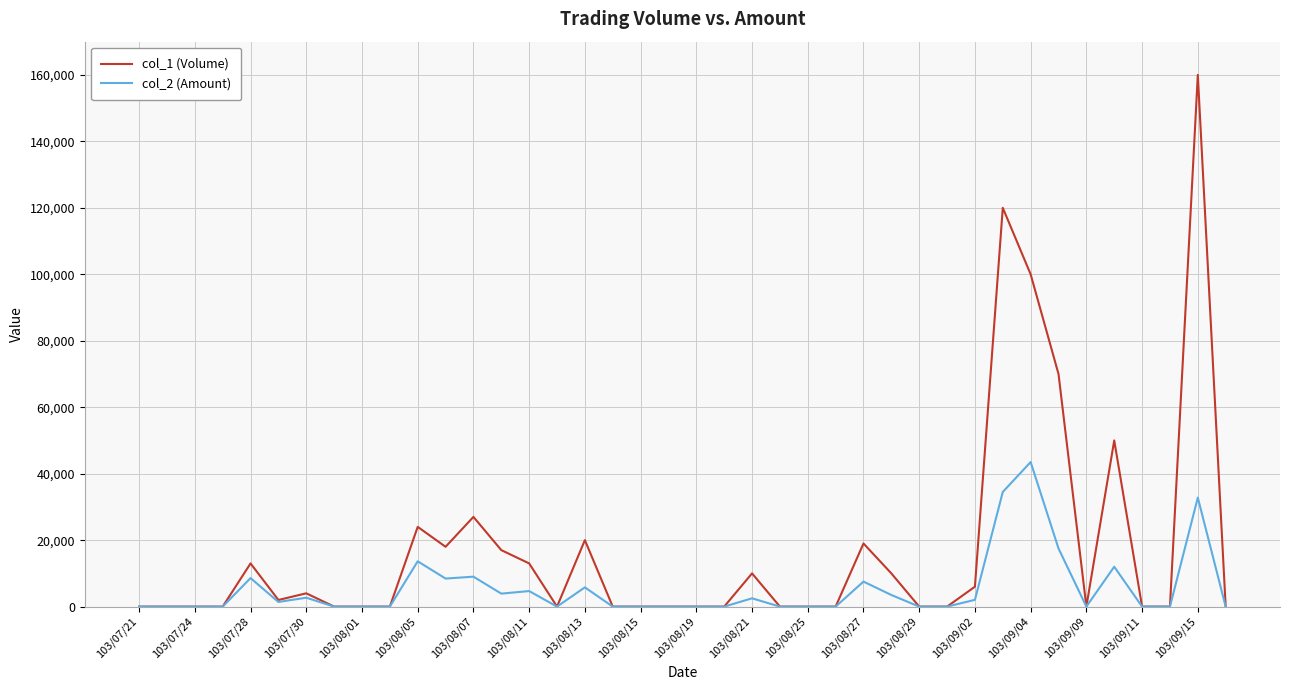

Which series has the largest range (max minus min)?

col_1 (Volume)